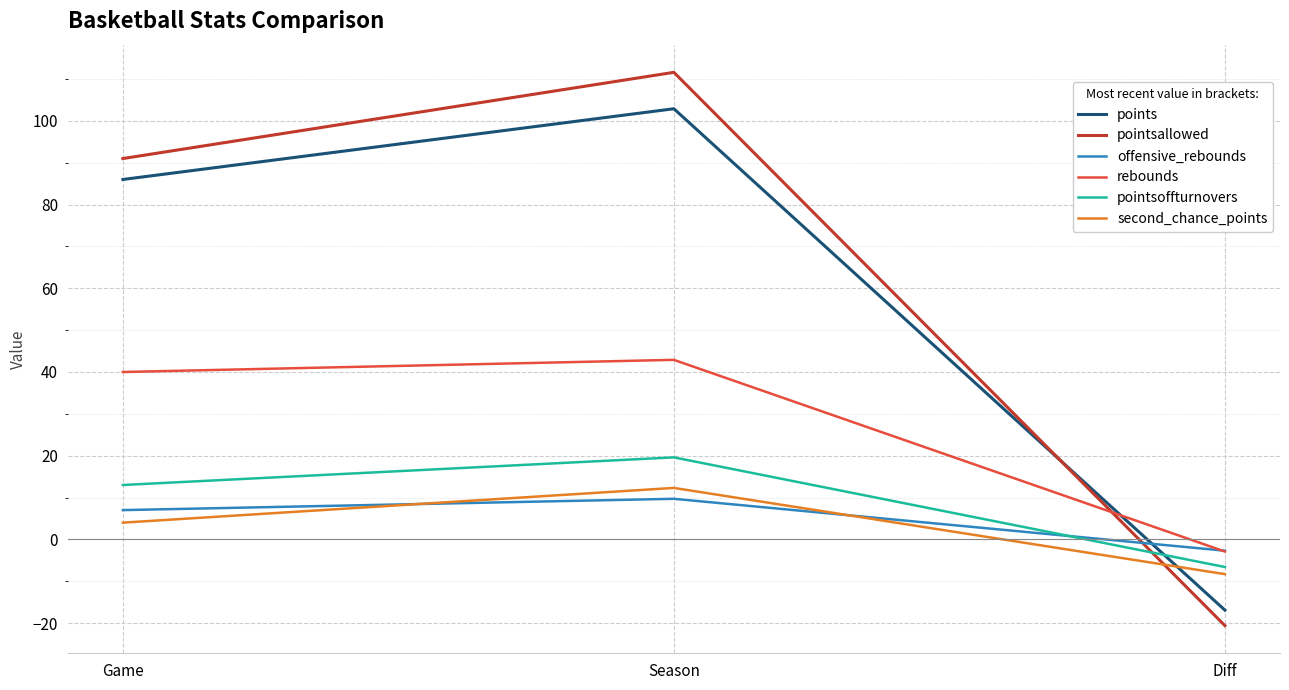

Rank the series at Season from lowest to highest value.

offensive_rebounds, second_chance_points, pointsoffturnovers, rebounds, points, pointsallowed